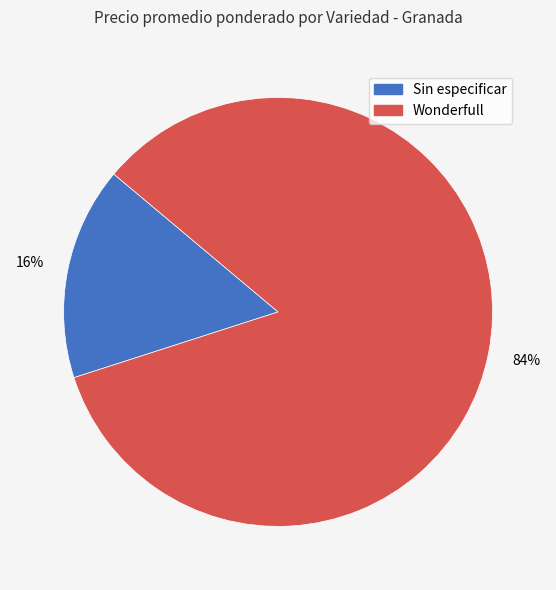

Is there any slice that represents more than half of the pie?

Yes